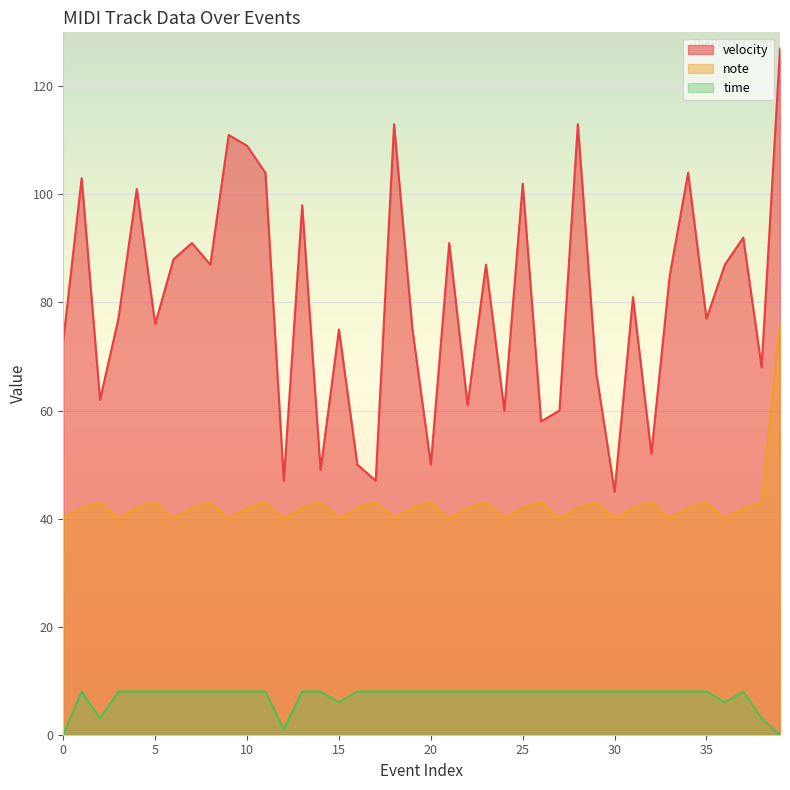

At which category is the sum across all series the highest?

39